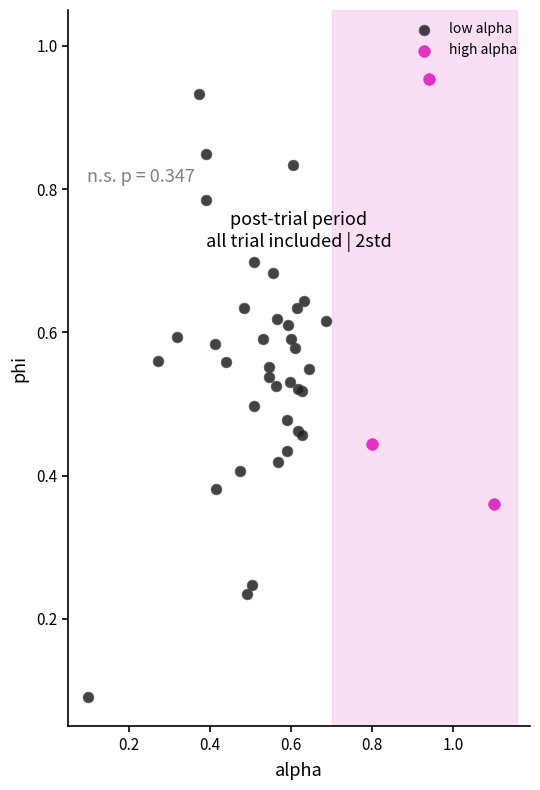

Which series has the widest spread of Y values?

low alpha